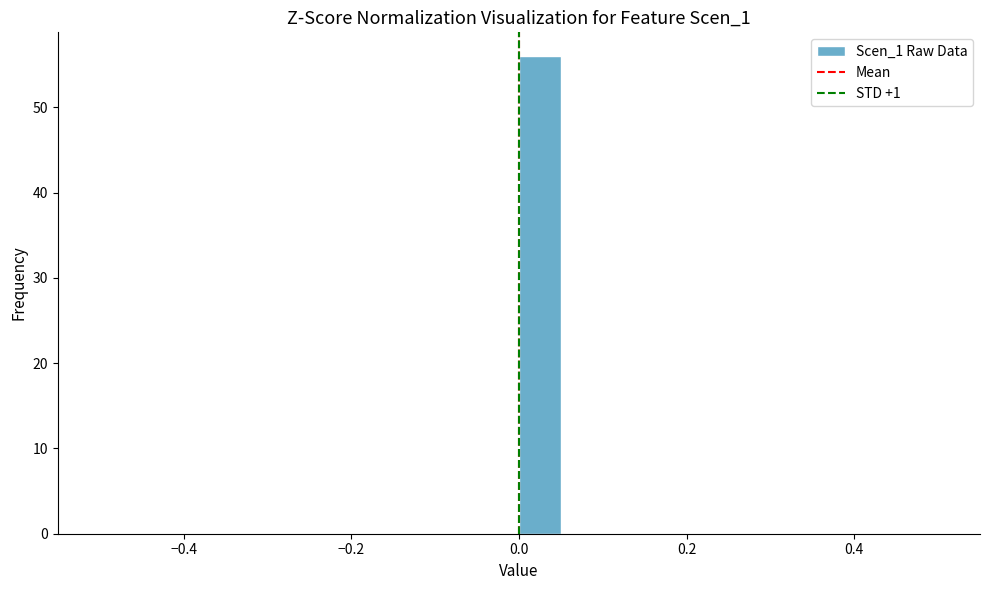

Read against the x-axis, roughly where is the centre of the tallest bar?

0.02